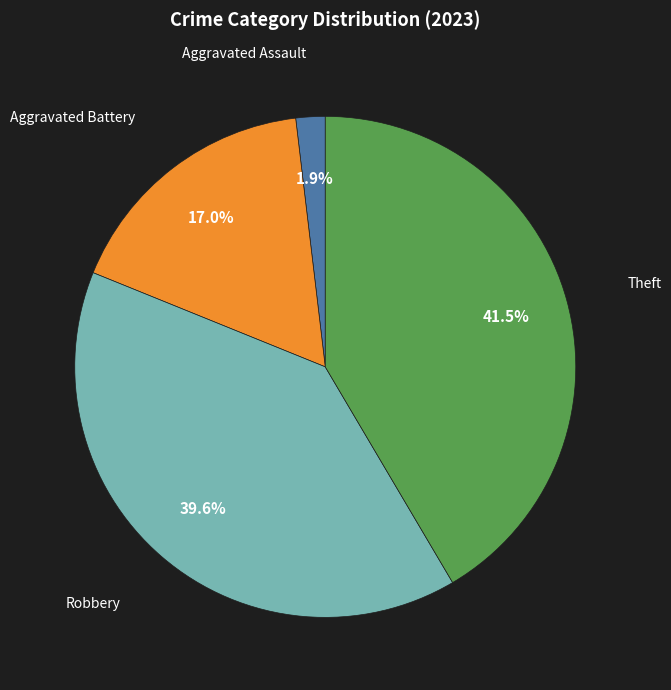

Is there a majority slice in this chart?

No